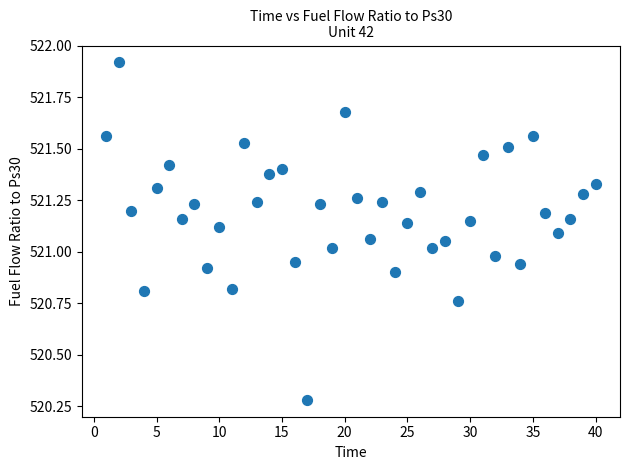

What is the range of Y values (max minus min)?

1.6